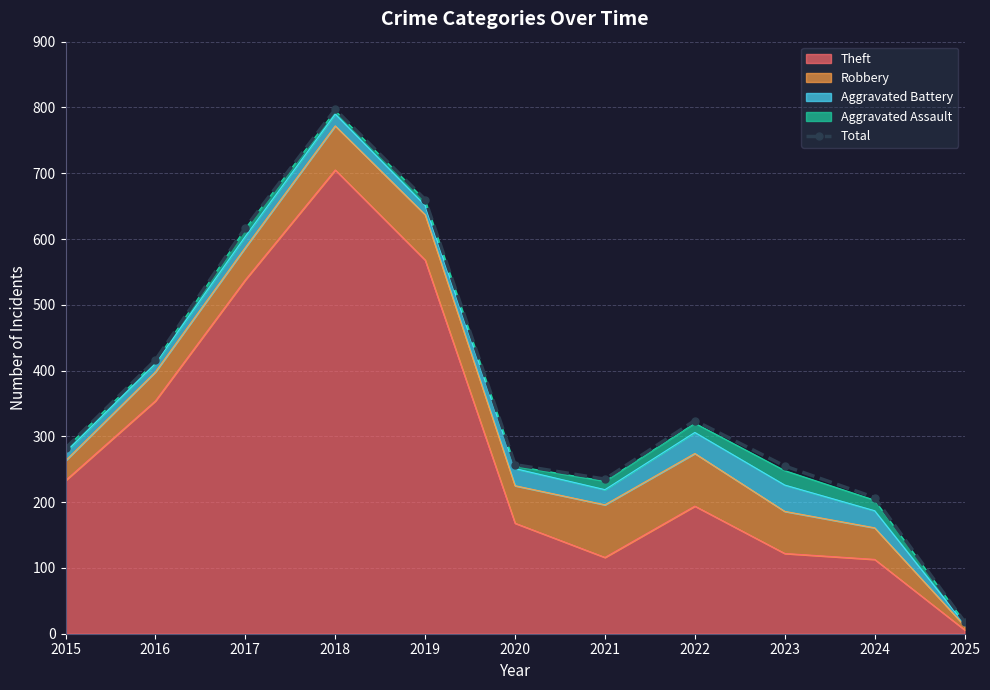

What is the smallest value displayed?

18